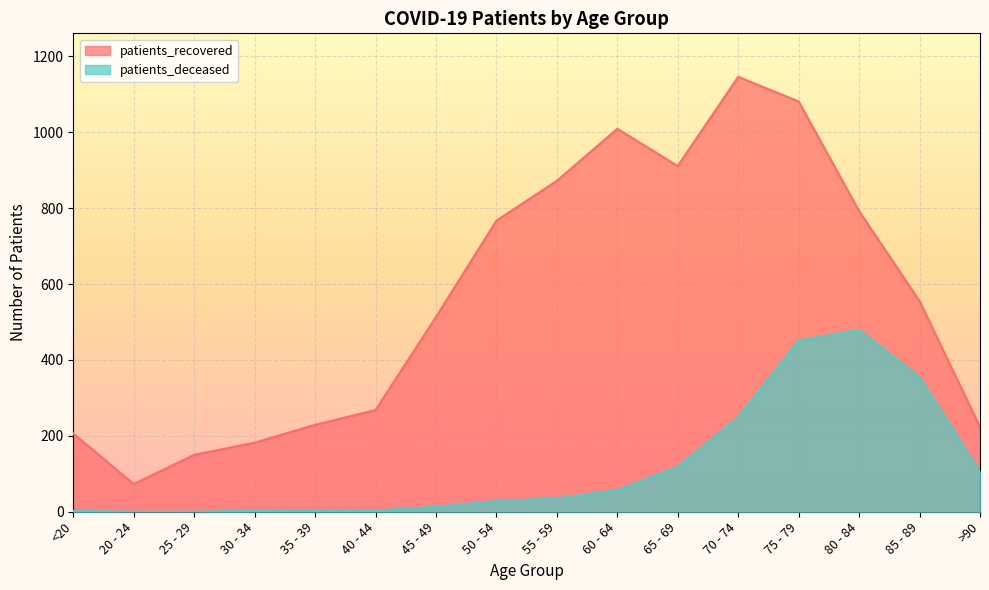

How many interior local valleys does the patients_recovered series have?

2